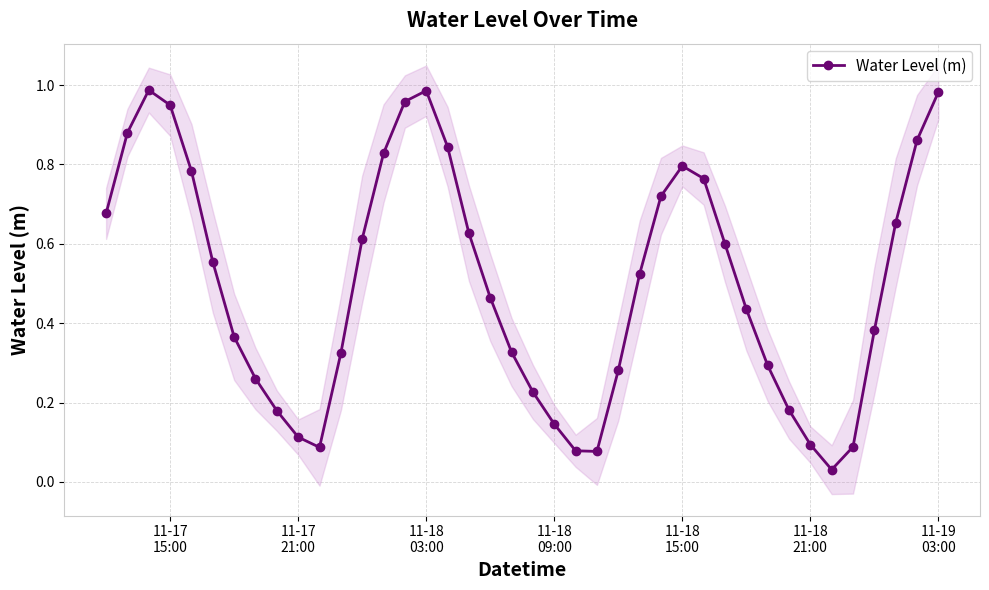

How many points are lower than both their immediate neighbors (excluding endpoints)?

3